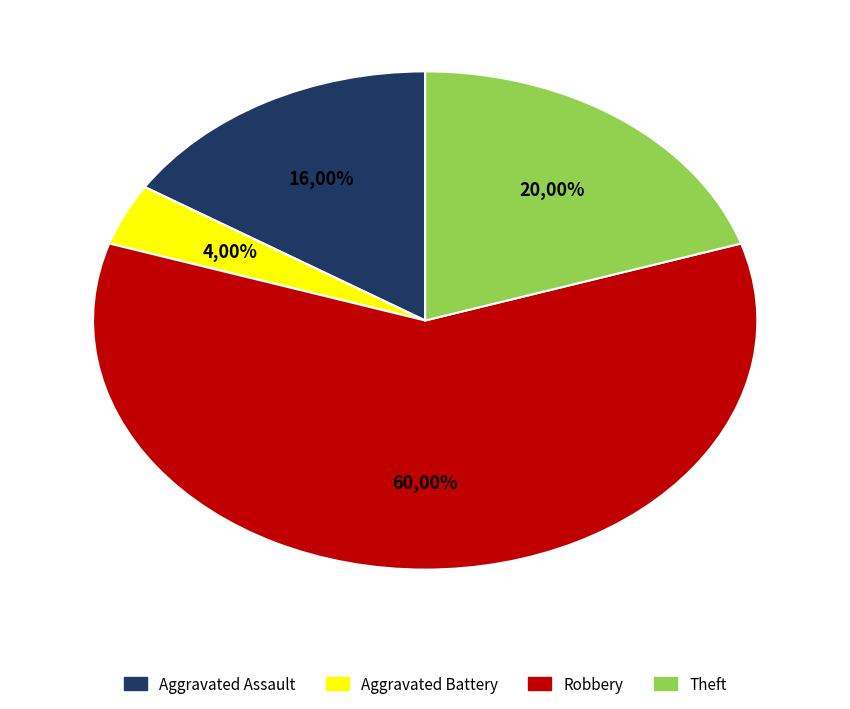

Combined, do Aggravated Battery and Aggravated Assault account for over 50%?

No